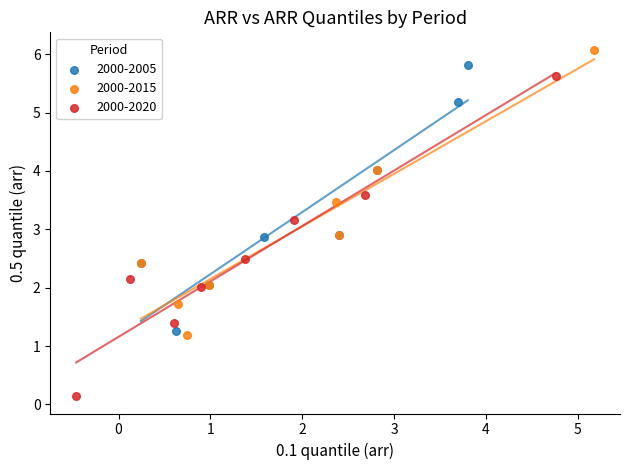

Which series contains the lowest Y value?

2000-2020